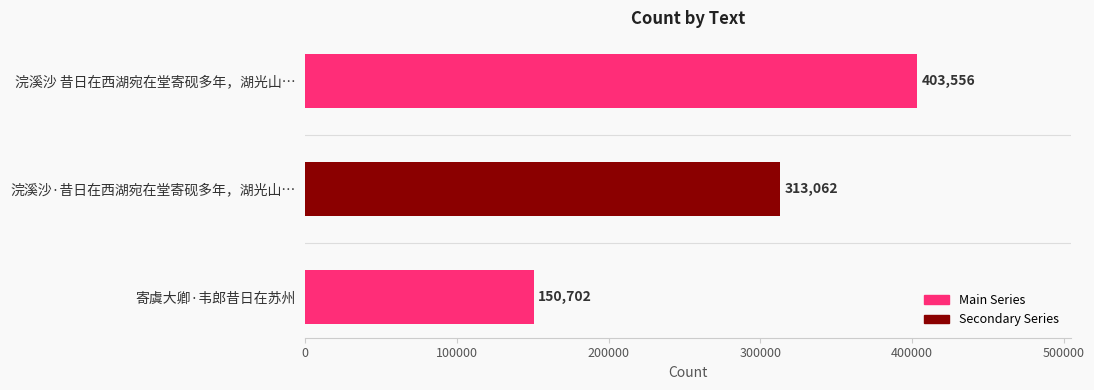

Reading top to bottom, list all the values displayed in this chart.

浣溪沙 昔日在西湖宛在堂寄砚多年，湖光山…=403556	浣溪沙·昔日在西湖宛在堂寄砚多年，湖光山…=313062	寄虞大卿·韦郎昔日在苏州=150702